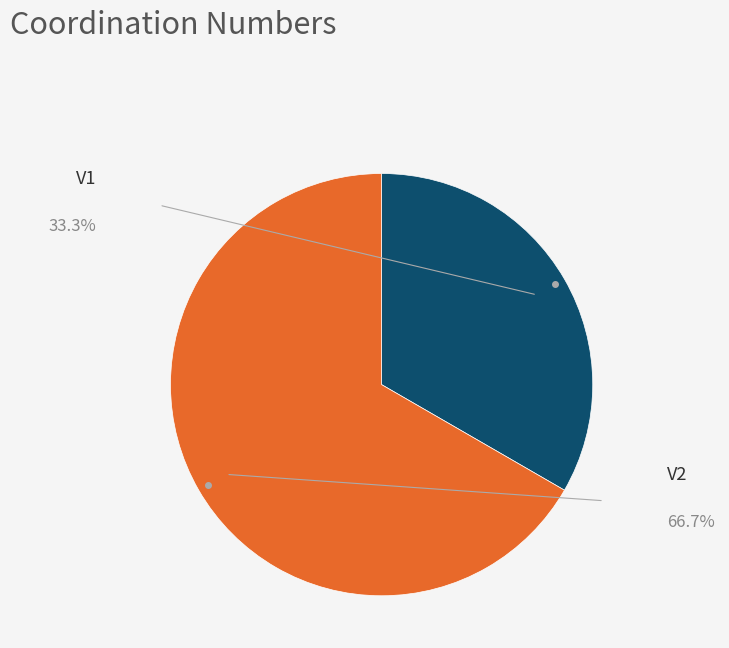

How many slices are in this pie chart?

2